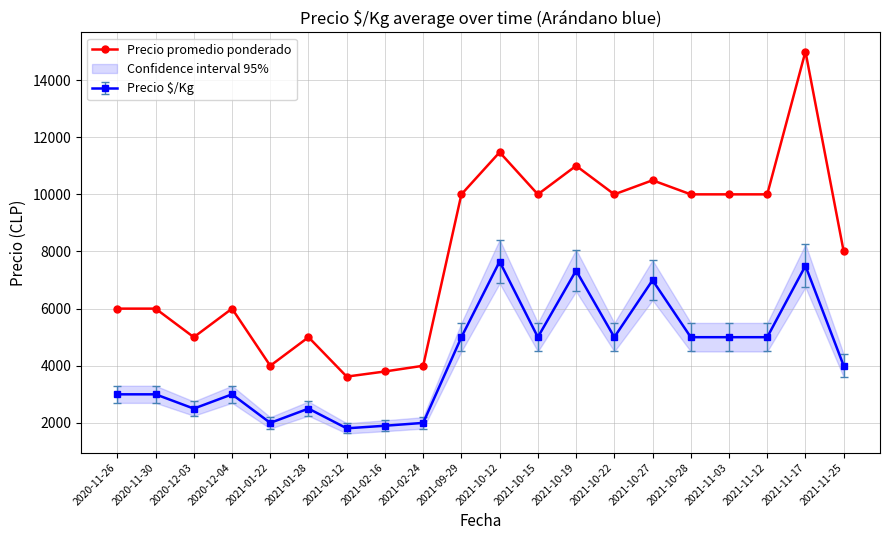

How many interior local valleys (lower than both neighbors) does the data have?

5